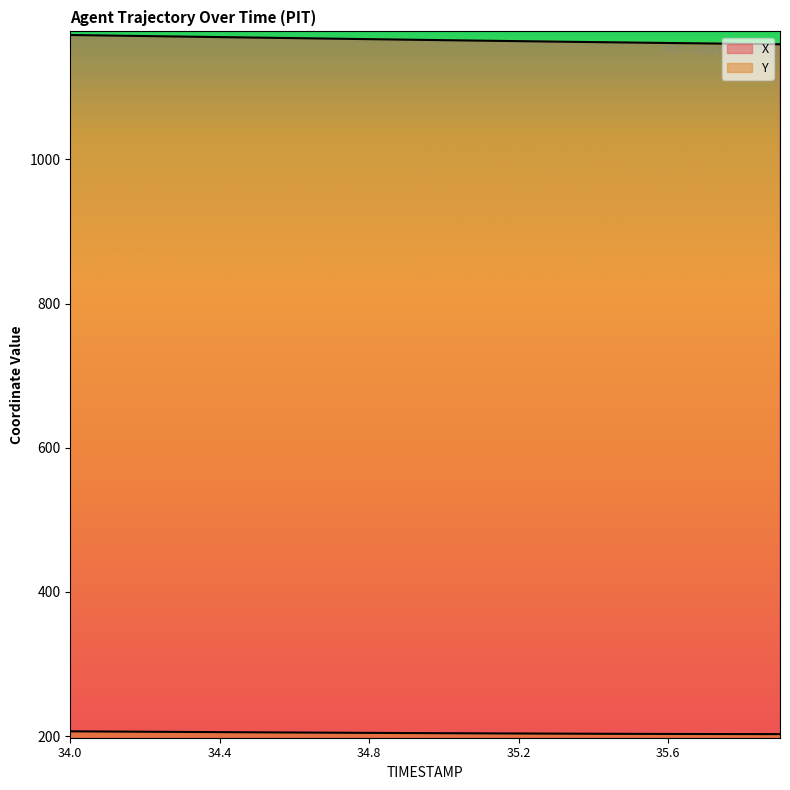

Between 35.9 and 34.9, which is larger?

34.9